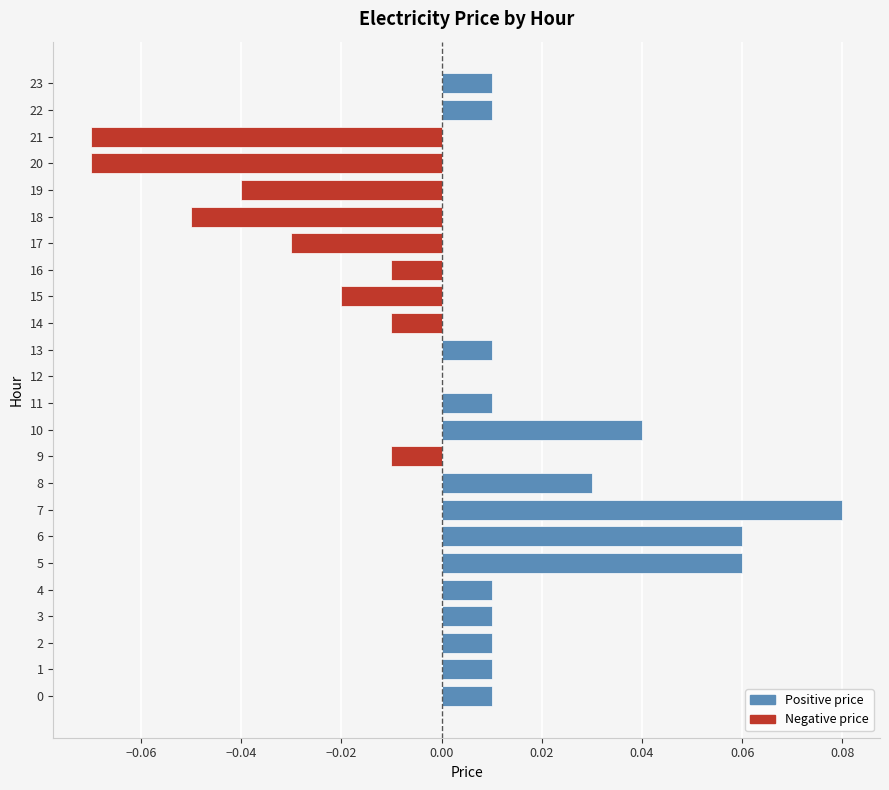

At which category does the chart reach its peak across all series?

7